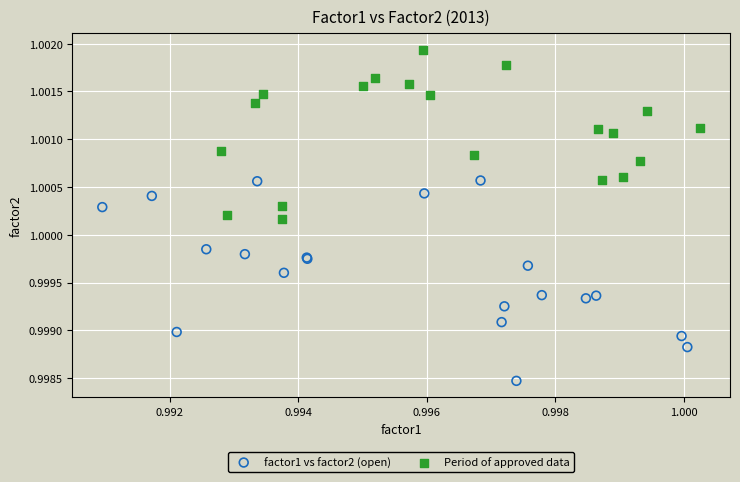

Which series has the largest Y range (max minus min)?

factor1 vs factor2 (open)